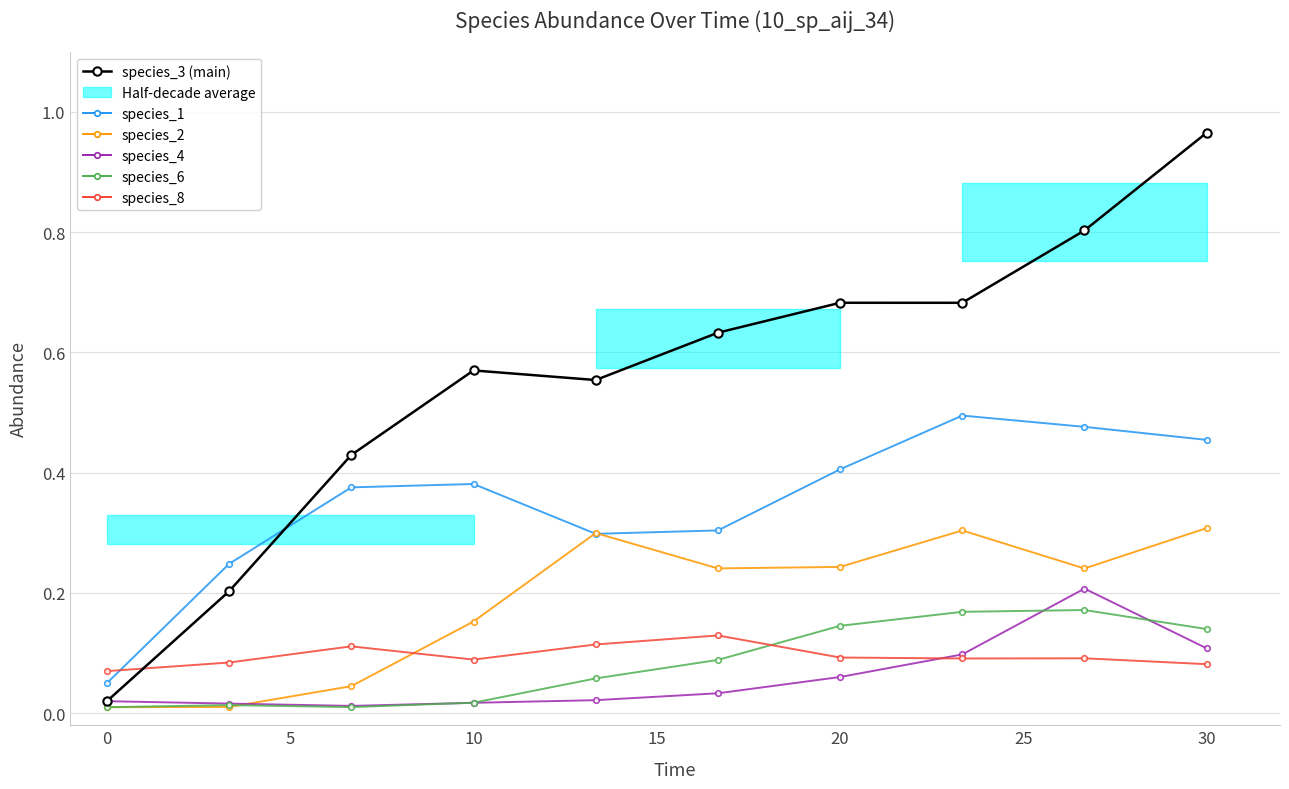

Reading left to right, transcribe all the data shown in this chart.

species_3: 0.0	0.2	0.4	0.6	0.6	0.6	0.7	0.7	0.8	1.0
species_1: 0.1	0.2	0.4	0.4	0.3	0.3	0.4	0.5	0.5	0.5
species_2: 0.0	0.0	0.0	0.2	0.3	0.2	0.2	0.3	0.2	0.3
species_4: 0.0	0.0	0.0	0.0	0.0	0.0	0.1	0.1	0.2	0.1
species_6: 0.0	0.0	0.0	0.0	0.1	0.1	0.1	0.2	0.2	0.1
species_8: 0.1	0.1	0.1	0.1	0.1	0.1	0.1	0.1	0.1	0.1